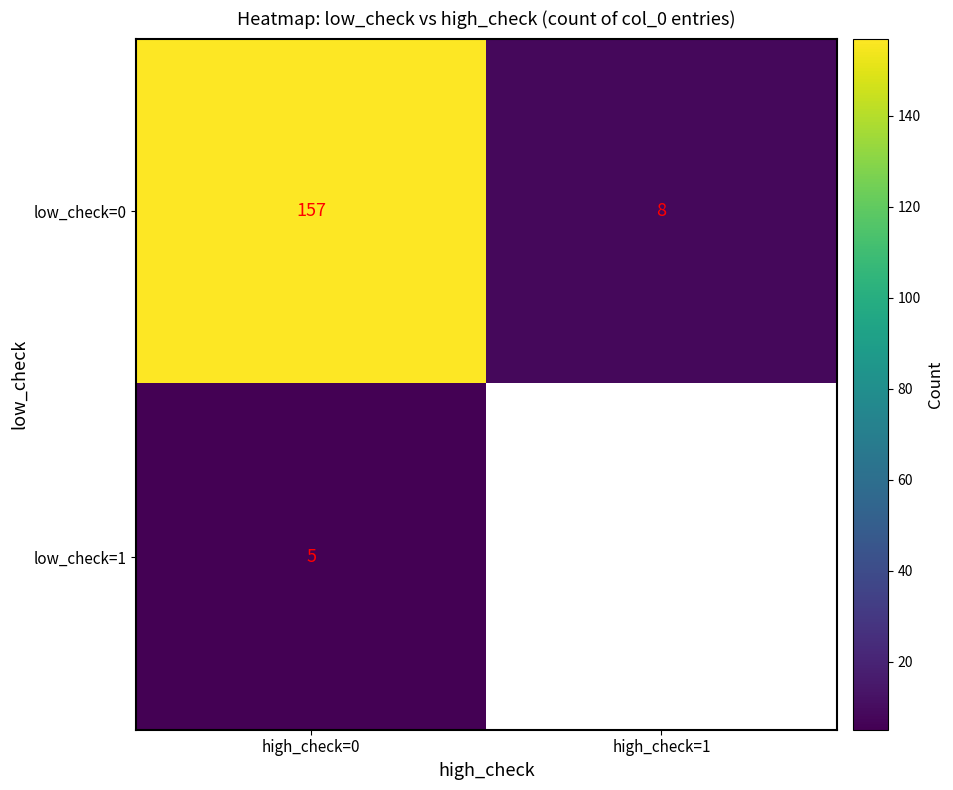

Count the low_check=0 values in the range 8 to 157.

2